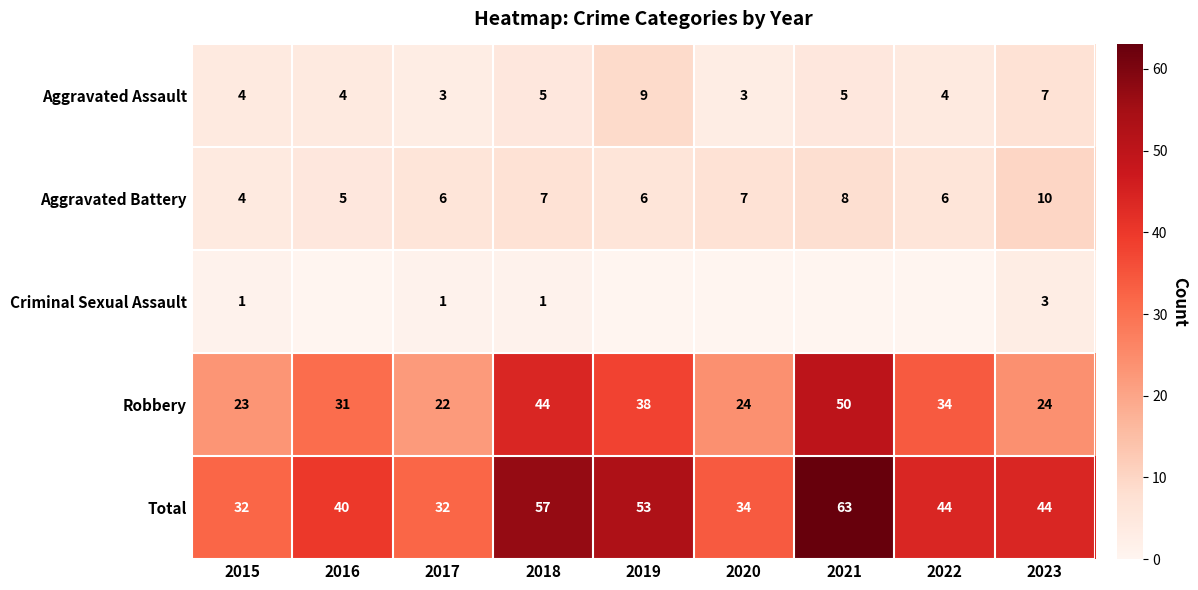

What is the difference between the highest and lowest values at 2023?

41